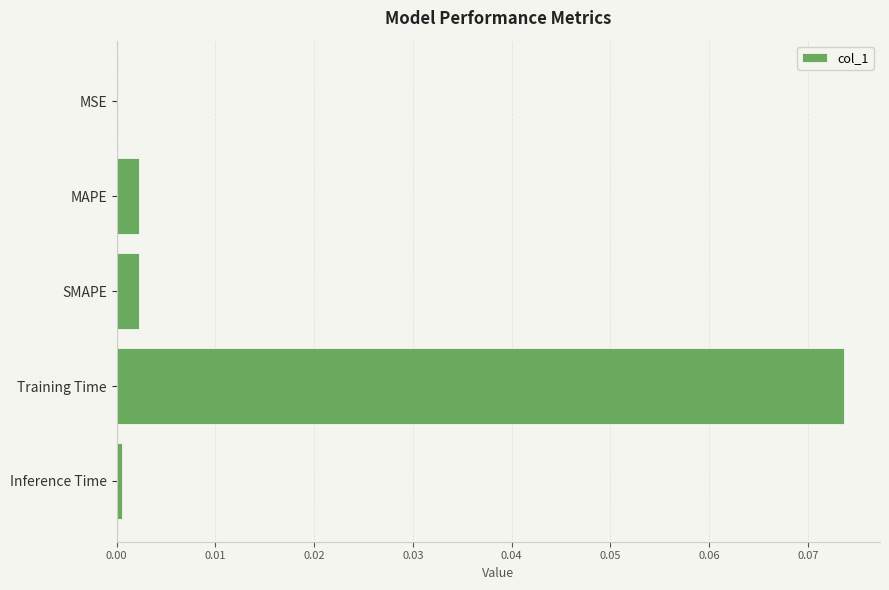

Are the bars grouped side by side (vs. stacked)?

No